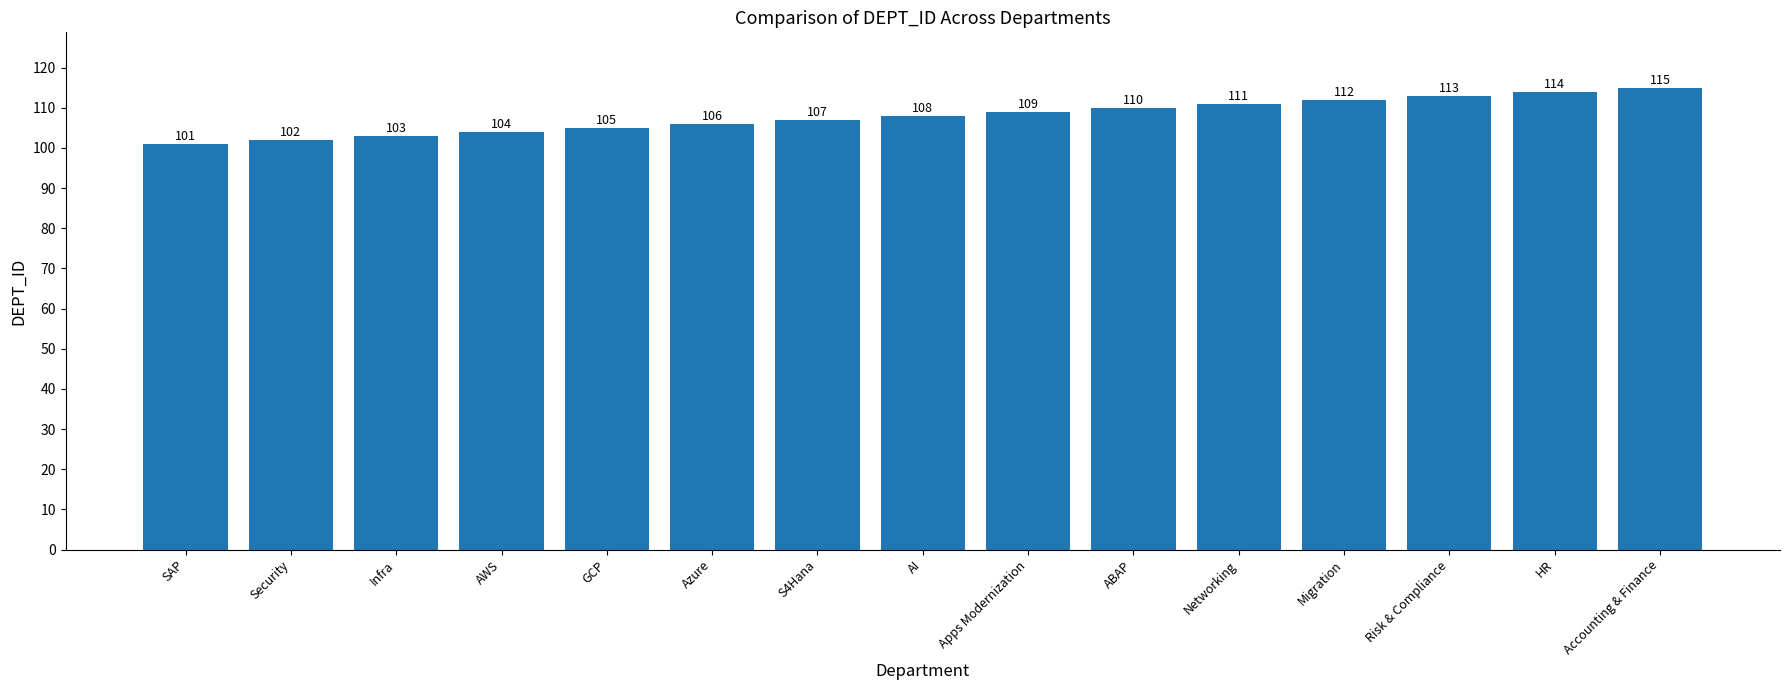

Count the number of categories in the chart.

15